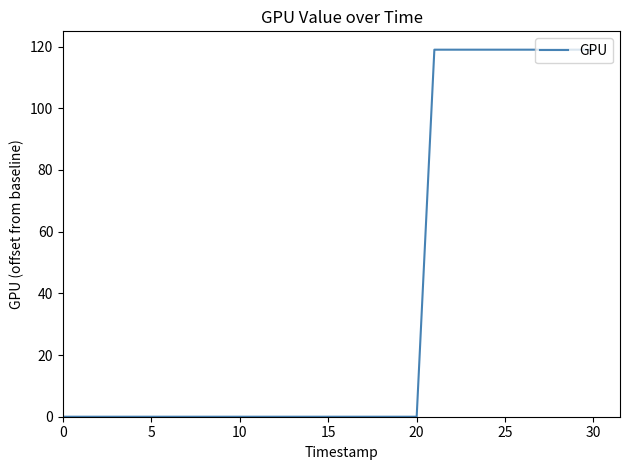

What is the maximum value shown in the chart?

119